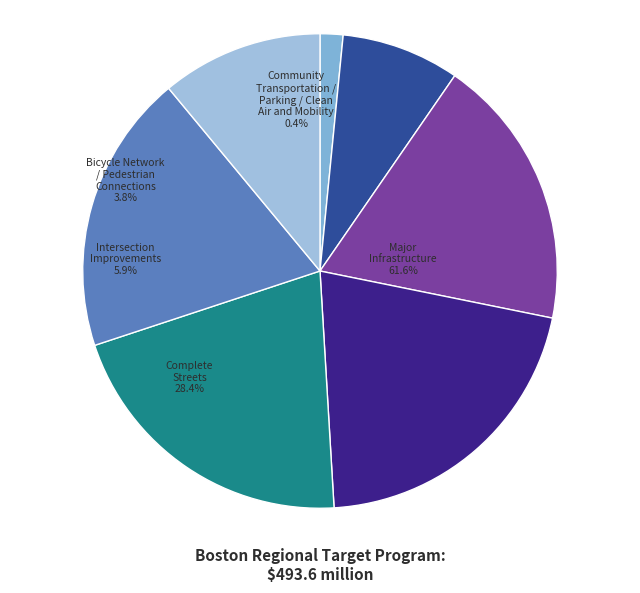

Count the number of slices in the pie.

7